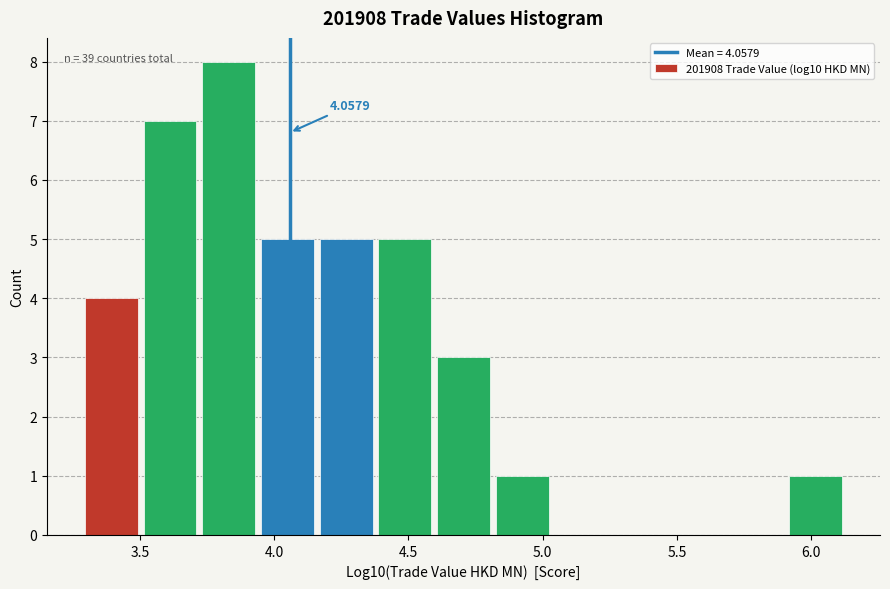

Over which range of the x-axis is the bar tallest?

3.70 to 3.95